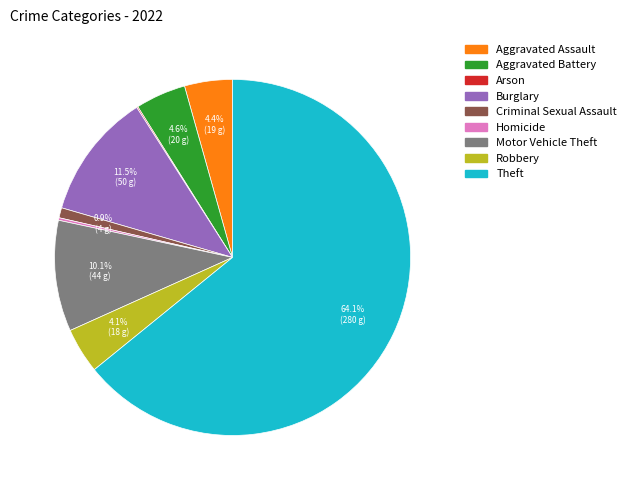

Which slice is the largest?

Theft